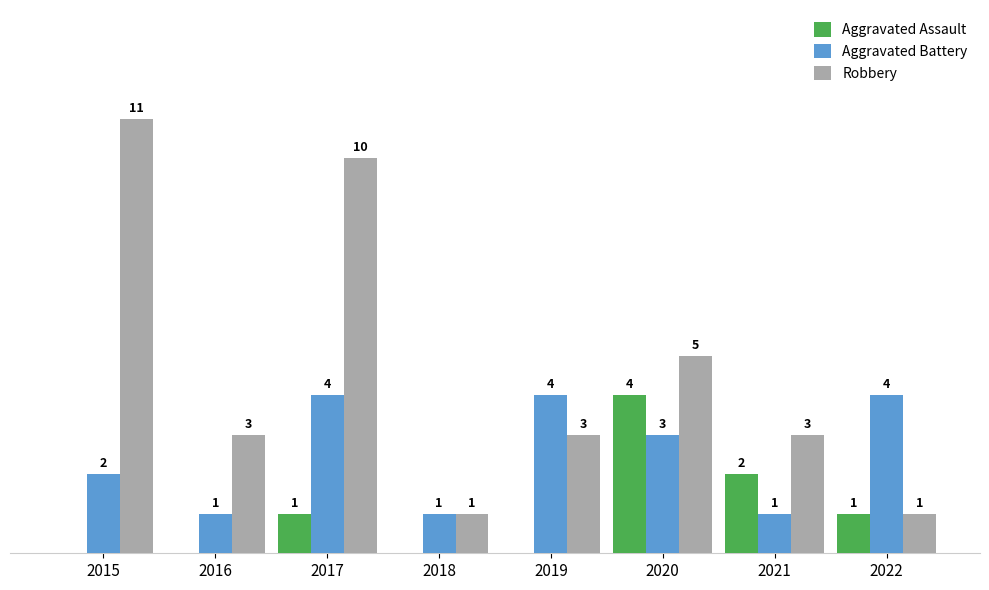

Between 2015 and 2020, which series saw the biggest shift?

Robbery